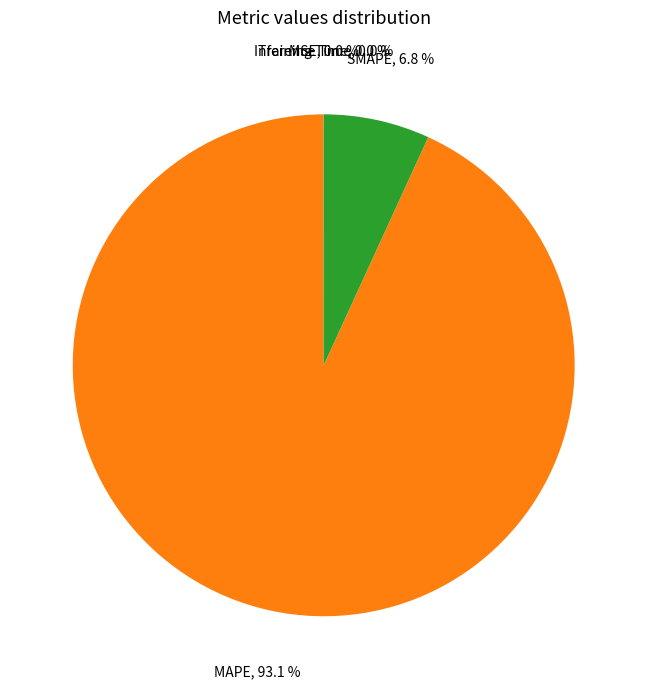

To the nearest percent, what is the average slice percentage?

20%